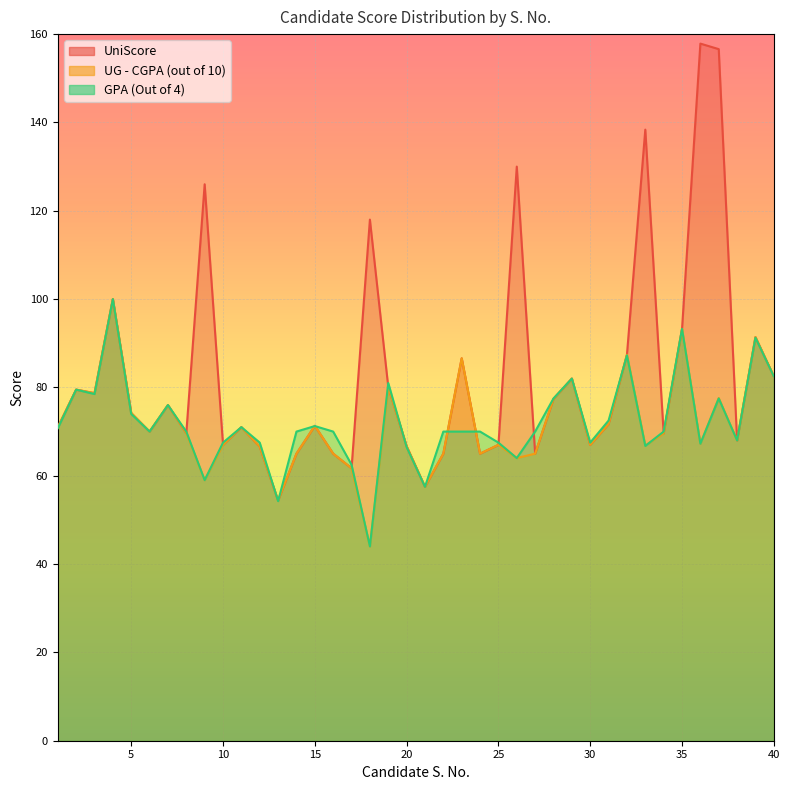

Which series has the largest total across all categories?

UniScore